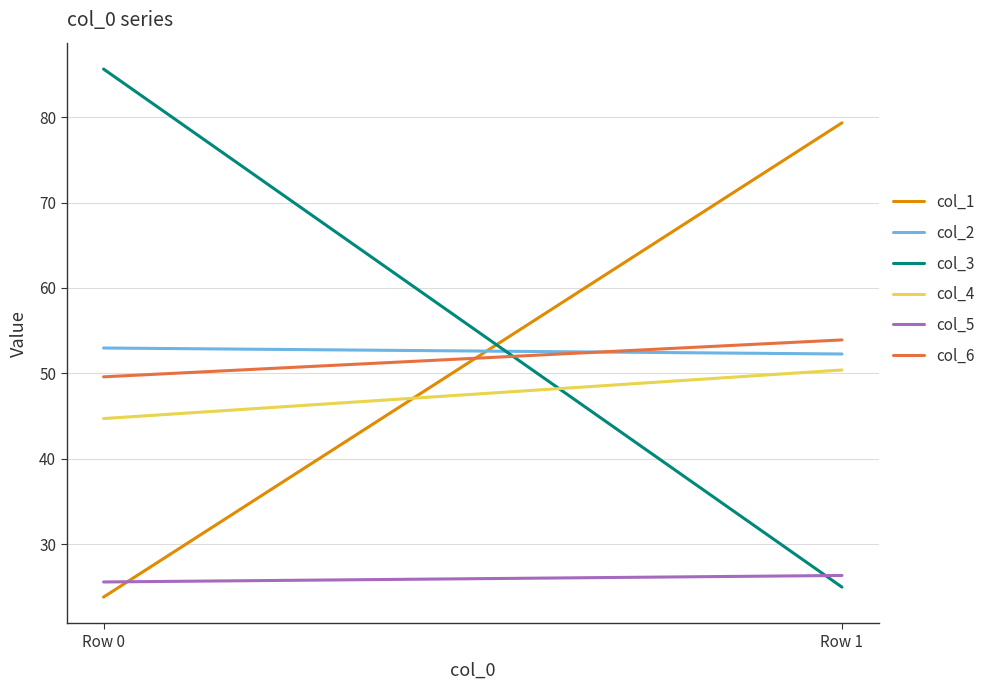

What is the spread (max minus min) of values at Row 0?

61.8